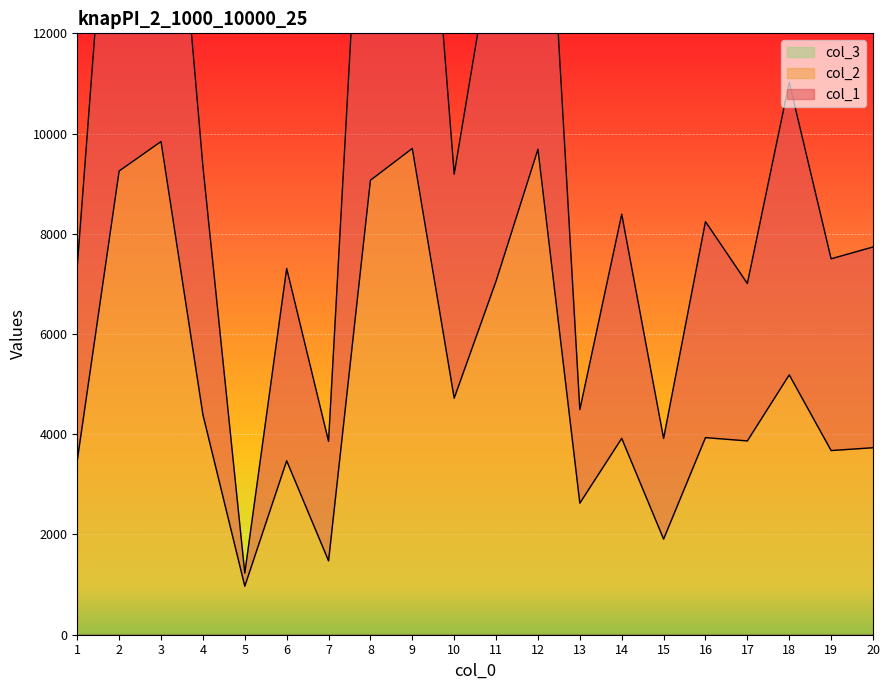

What is the highest value of the col_2 series?

9841